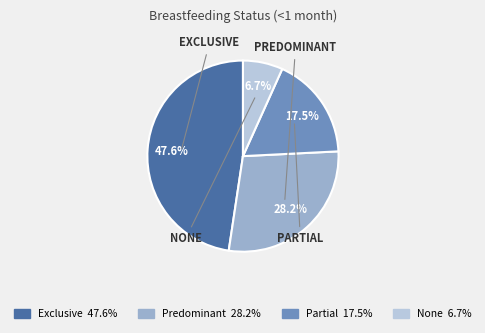

Which category has the smallest portion of the pie?

None